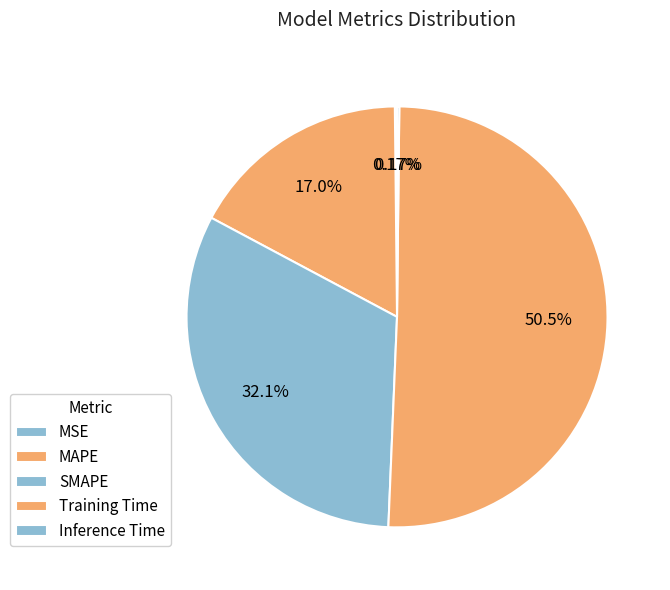

To the nearest percent, what is the difference between the largest and smallest slice percentages?

50%